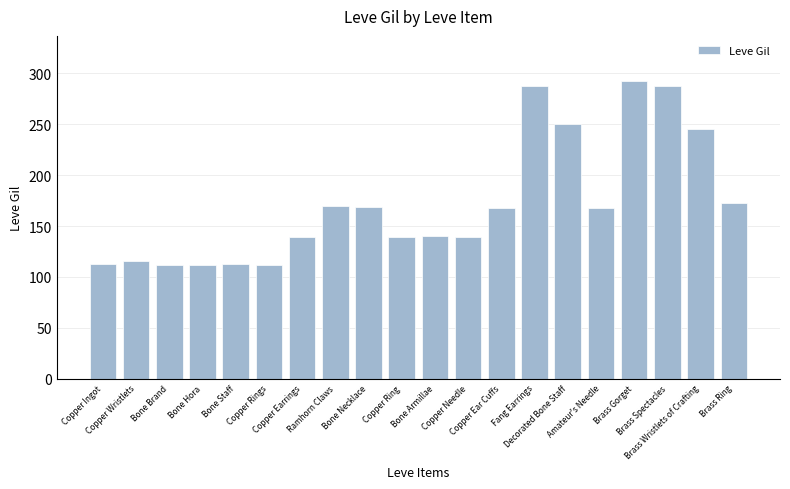

What is the label of the 15th bar from the left?

Decorated Bone Staff